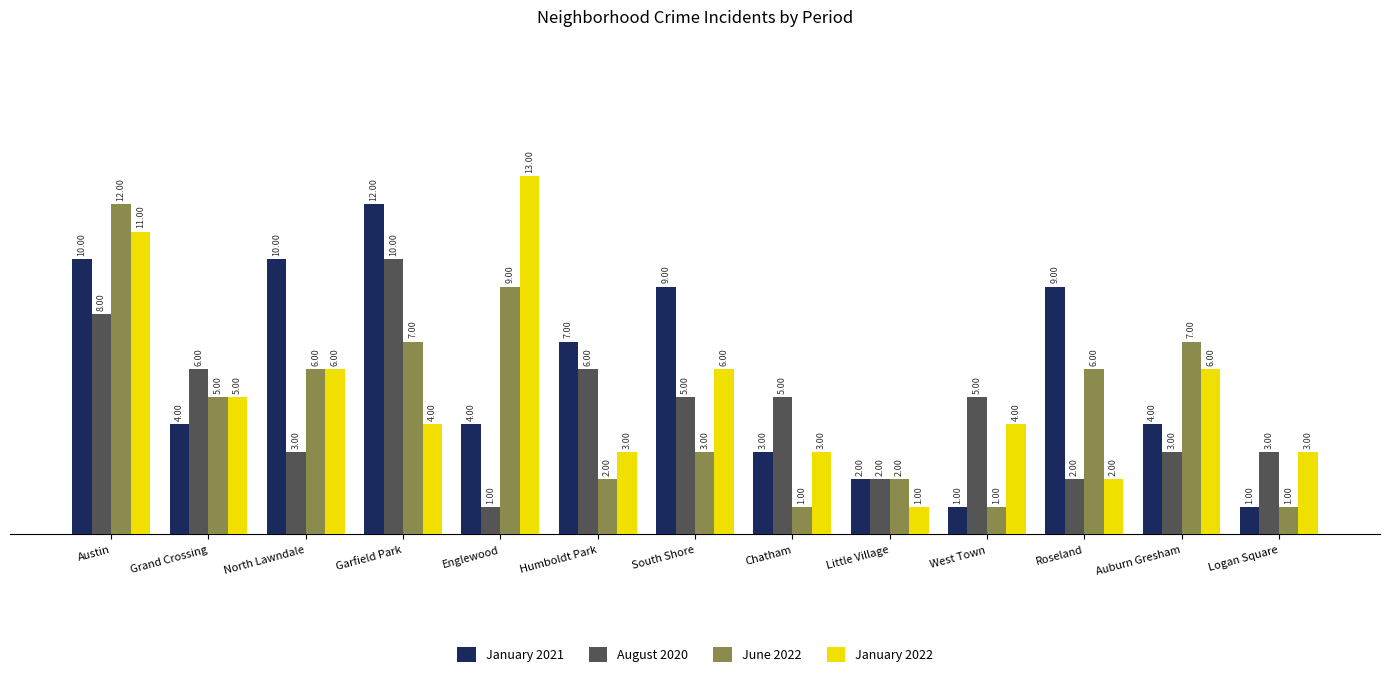

What is the value of the January 2022 bar at the 9th from the left?

1